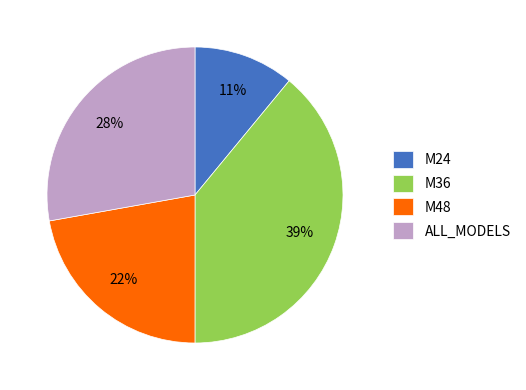

Is the sum of M24 and M48 greater than half?

No